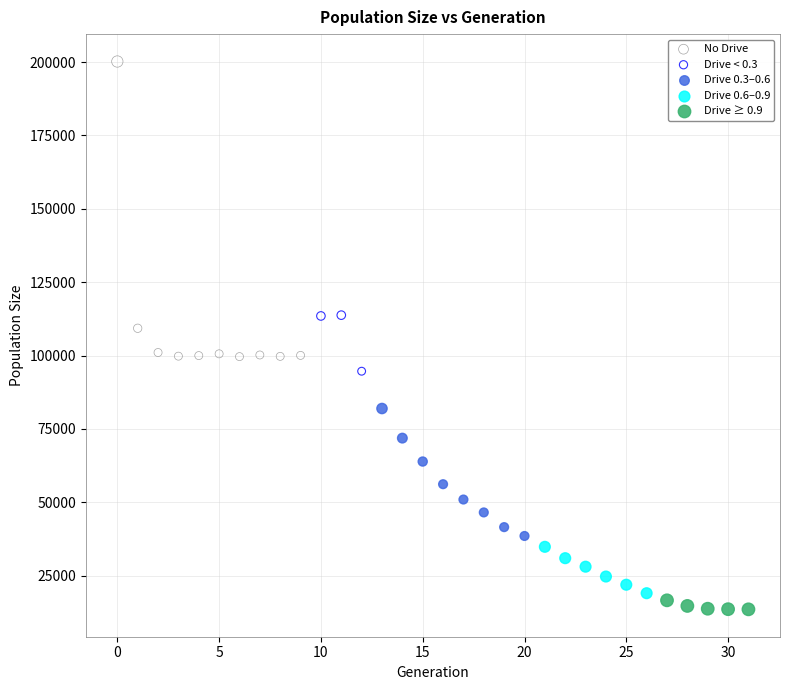

Which series contains the highest Y value?

No Drive